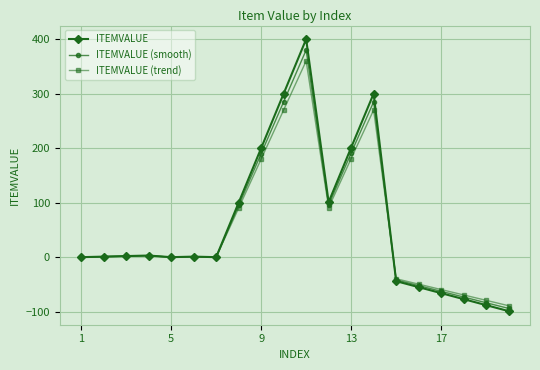

What is the value of the ITEMVALUE (trend) point at the 12th from the left?

90.9